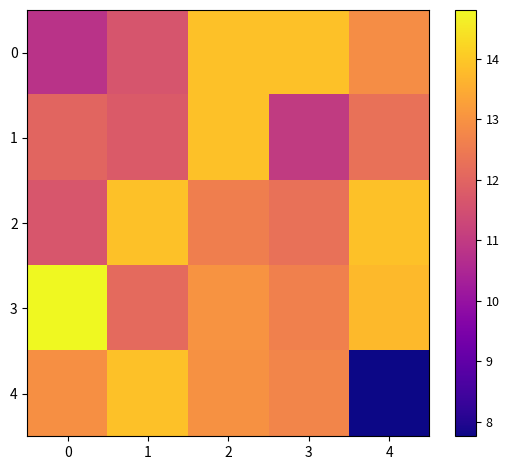

Which series has the widest spread of values?

4